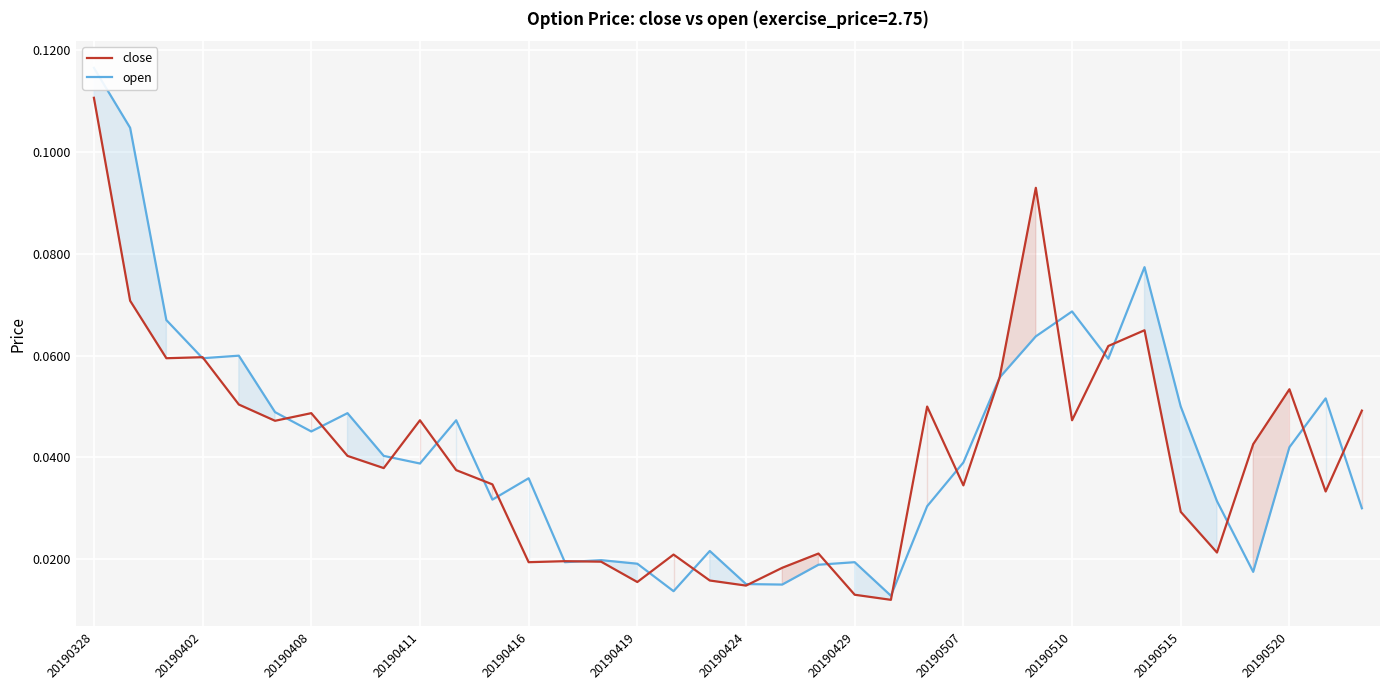

In open, how many points are lower than both neighbors (excluding endpoints)?

10